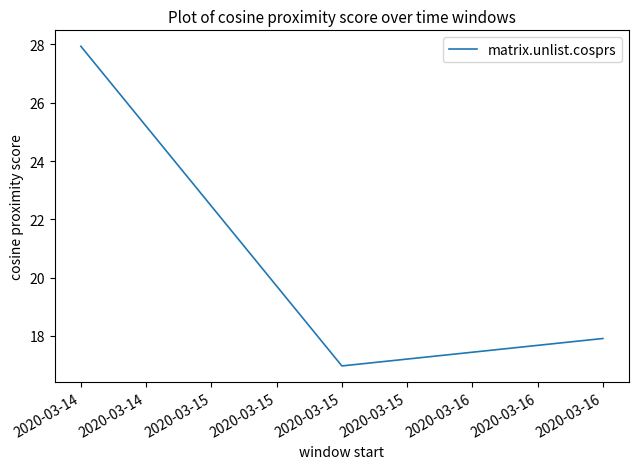

Reading left to right, what are all the values shown in this chart?

27.9	17.0	17.9